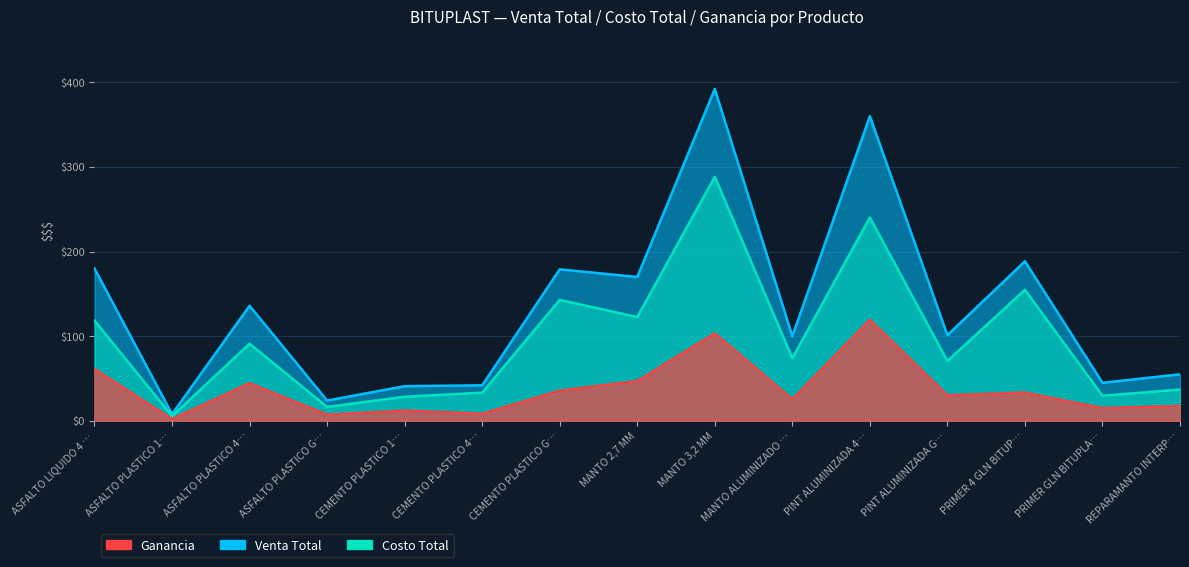

Rank the series at MANTO ALUMINIZADO … from lowest to highest value.

Ganancia, Costo Total, Venta Total